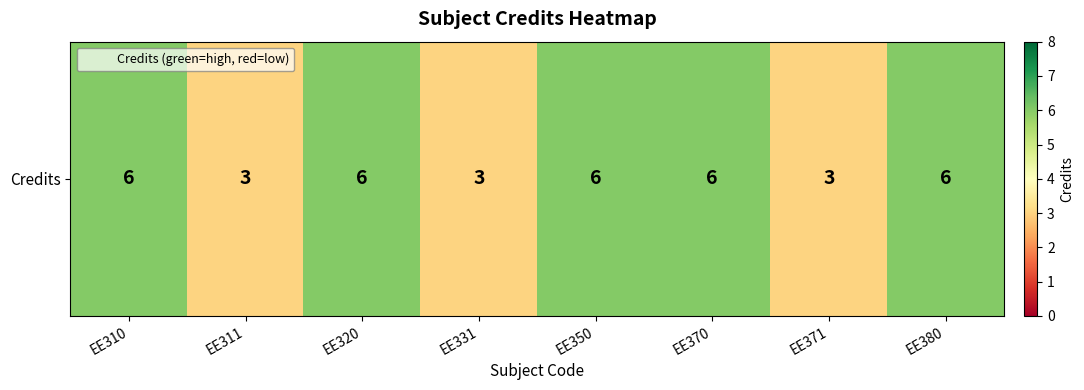

Reading left to right, list all the values displayed in this chart.

6	3	6	3	6	6	3	6